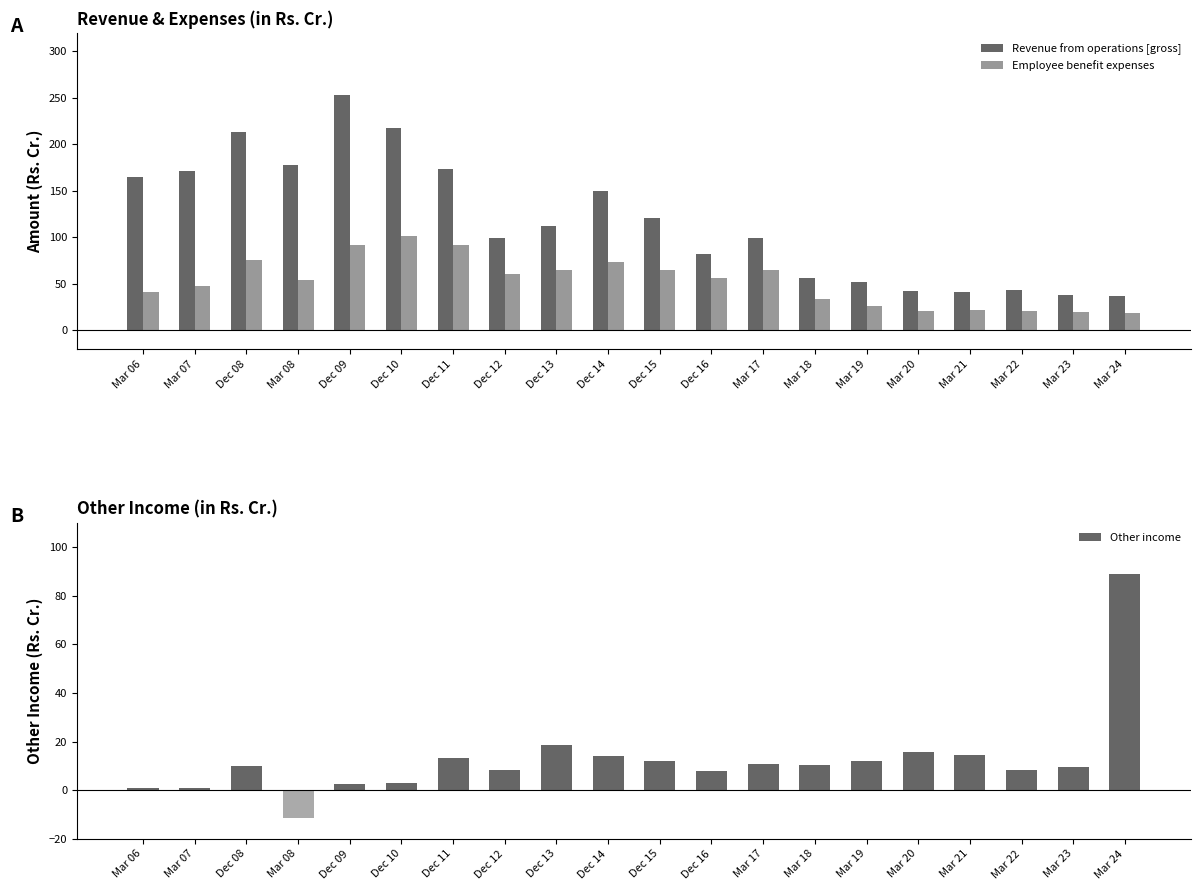

The value of Revenue from operations [gross] at Dec 16 is 81.7. True or false?

True